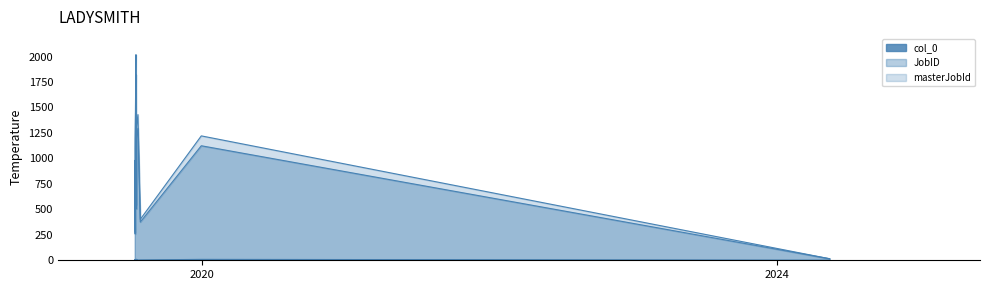

At which label is col_0 closest to 5?

2019-07-15